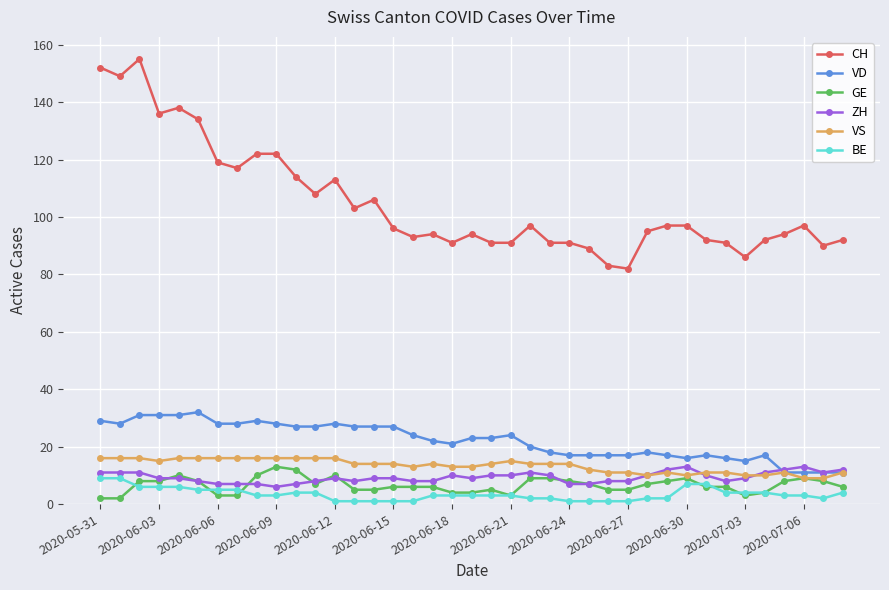

What is the maximum value for CH?

155